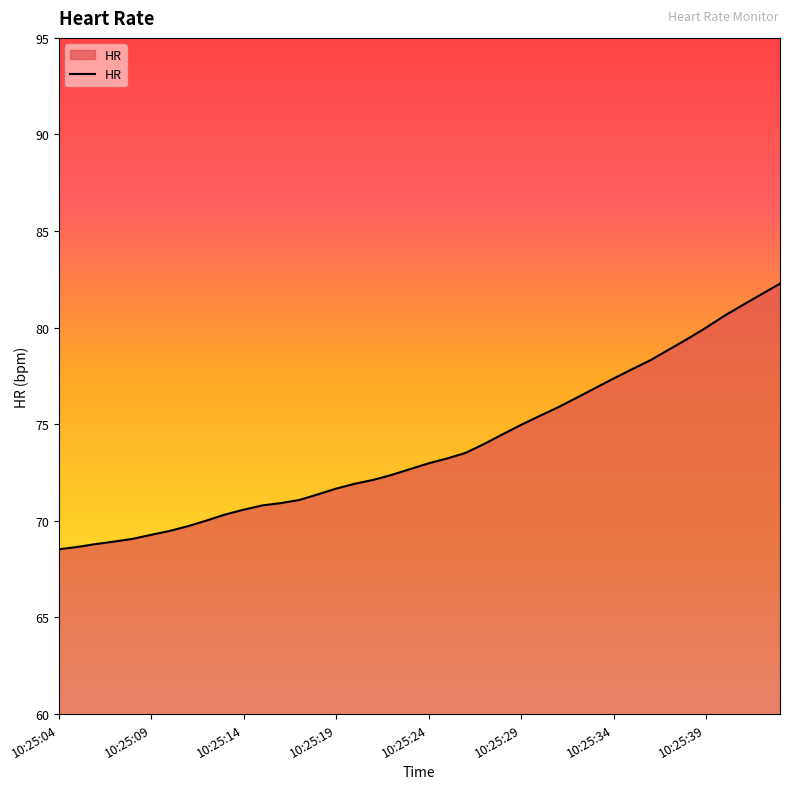

What is the smallest value displayed?

68.5